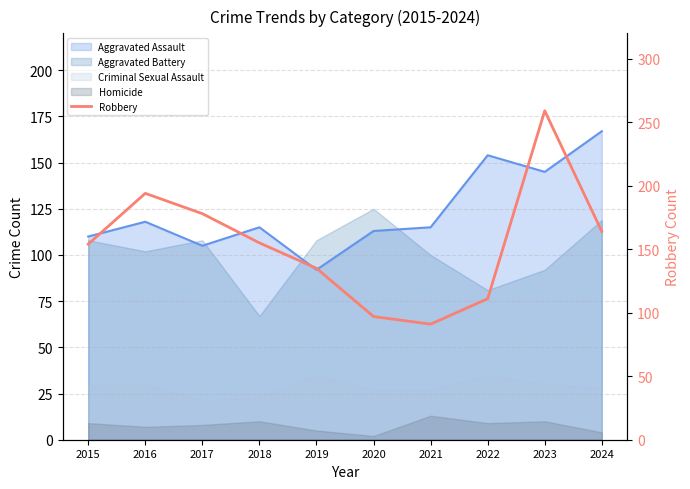

How many lines are shown in the chart?

1